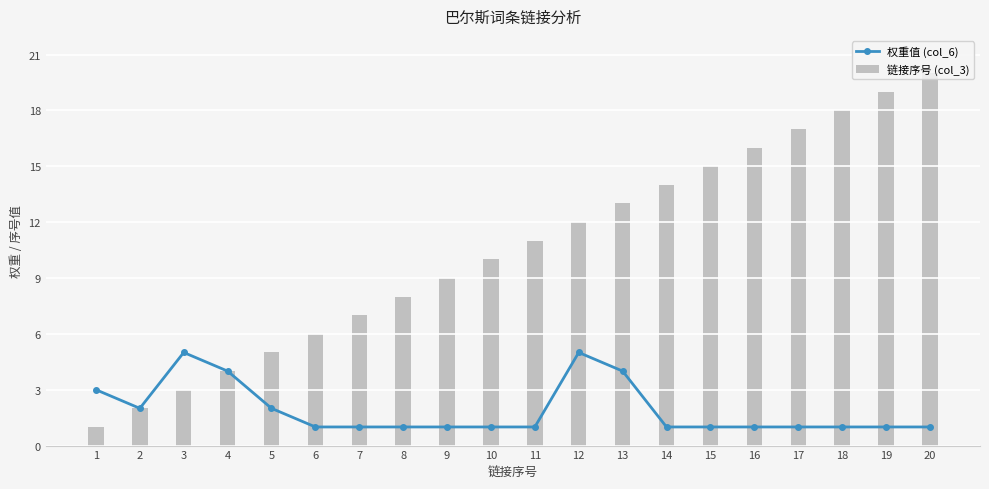

Reading left to right, transcribe all the data shown in this chart.

权重值 (col_6): 1=3	2=2	3=5	4=4	5=2	6=1	7=1	8=1	9=1	10=1	11=1	12=5	13=4	14=1	15=1	16=1	17=1	18=1	19=1	20=1
链接序号 (col_3): 1=1	2=2	3=3	4=4	5=5	6=6	7=7	8=8	9=9	10=10	11=11	12=12	13=13	14=14	15=15	16=16	17=17	18=18	19=19	20=20